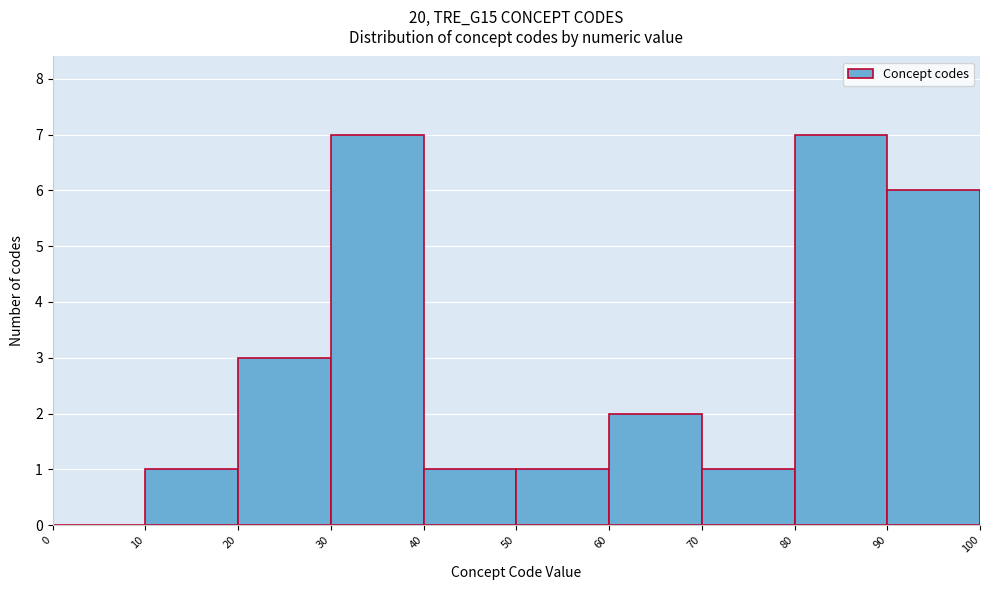

What is the height of the bar covering 70 to 80 on the x-axis? The values are not printed on the chart, so give them approximately, as read against the axis.

1